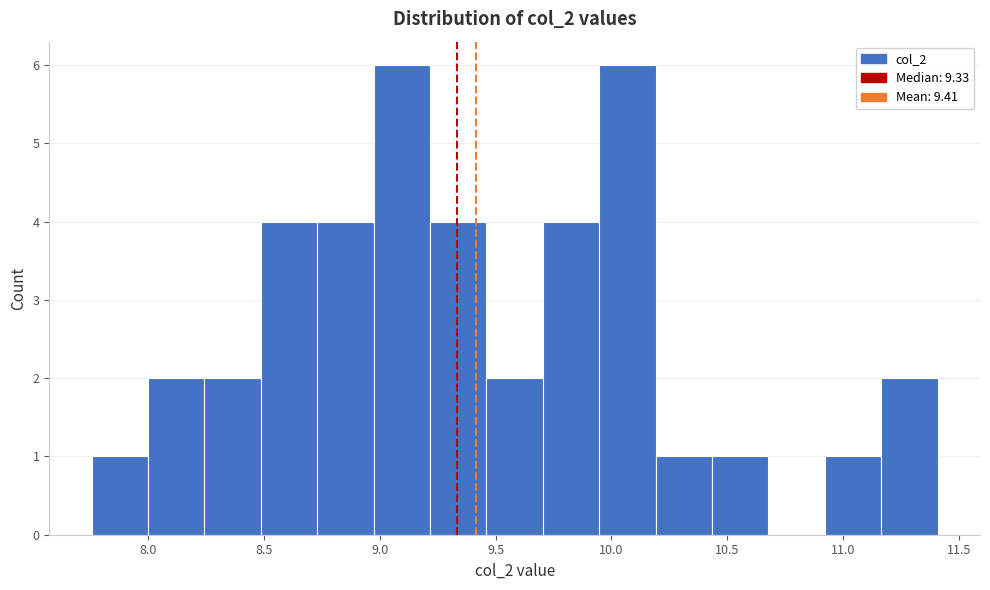

Reading left to right, list every bar in this chart as the range it spans on the x-axis followed by its height. Neither the bar edges nor the heights are printed on the chart, so give them approximately, as read against the axes.

7.75 to 8.00: 1
8.00 to 8.25: 2
8.25 to 8.50: 2
8.50 to 8.75: 4
8.75 to 8.95: 4
8.95 to 9.20: 6
9.20 to 9.45: 4
9.45 to 9.70: 2
9.70 to 9.95: 4
9.95 to 10.20: 6
10.20 to 10.45: 1
10.45 to 10.70: 1
10.70 to 10.90: 0
10.90 to 11.15: 1
11.15 to 11.40: 2